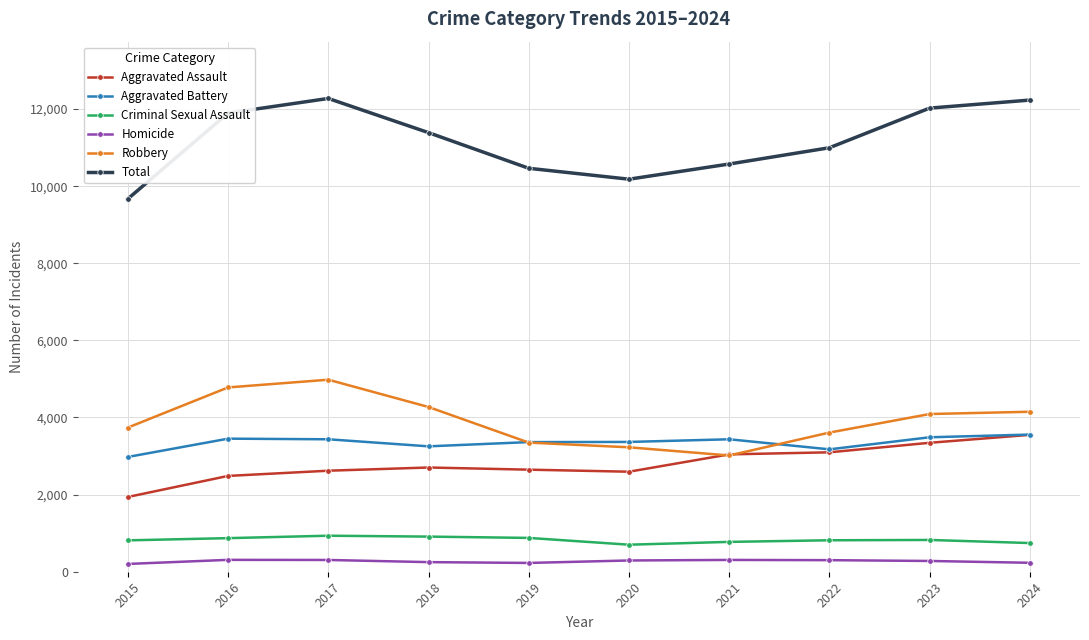

What is the sum of the Robbery values at 2016 and 2015?

8519